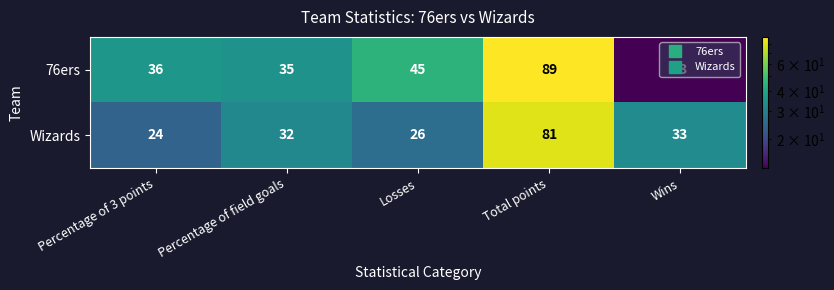

What is the greatest value displayed?

89